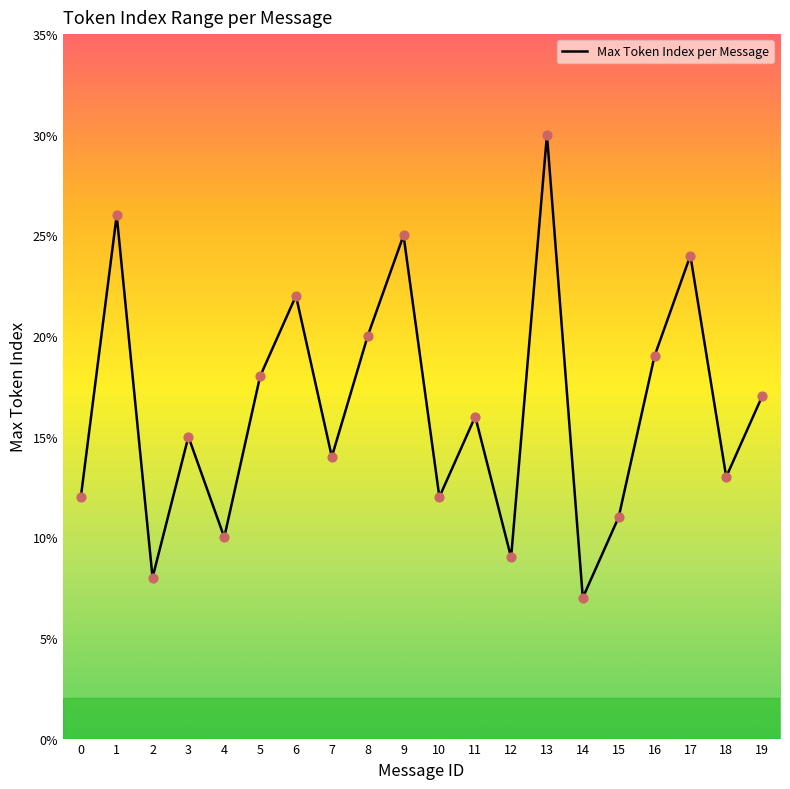

Approximately how many times larger is the value at 9 compared to 19?

1.5